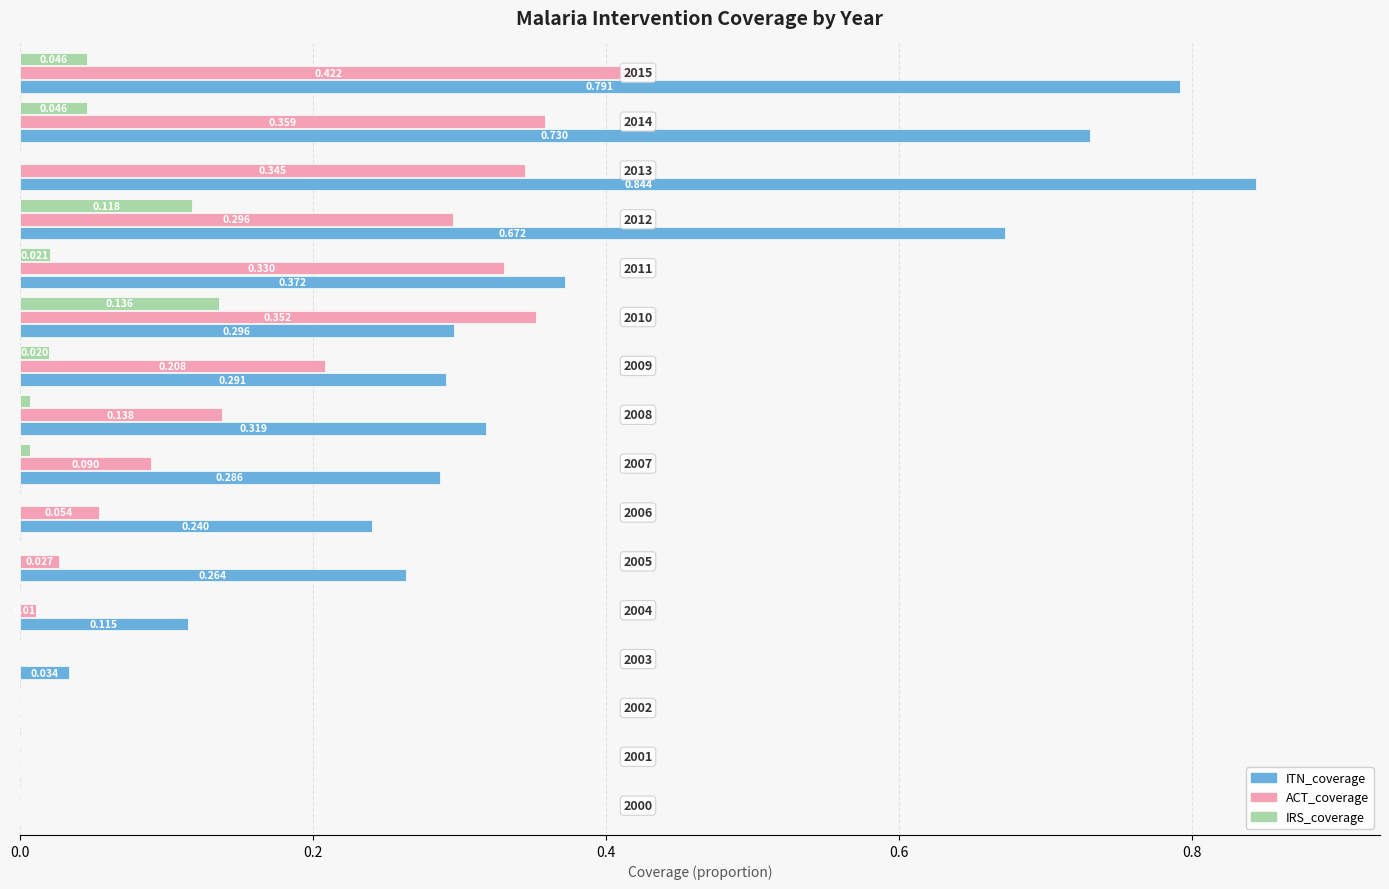

What are all the series names shown in the legend?

ITN_coverage, ACT_coverage, IRS_coverage